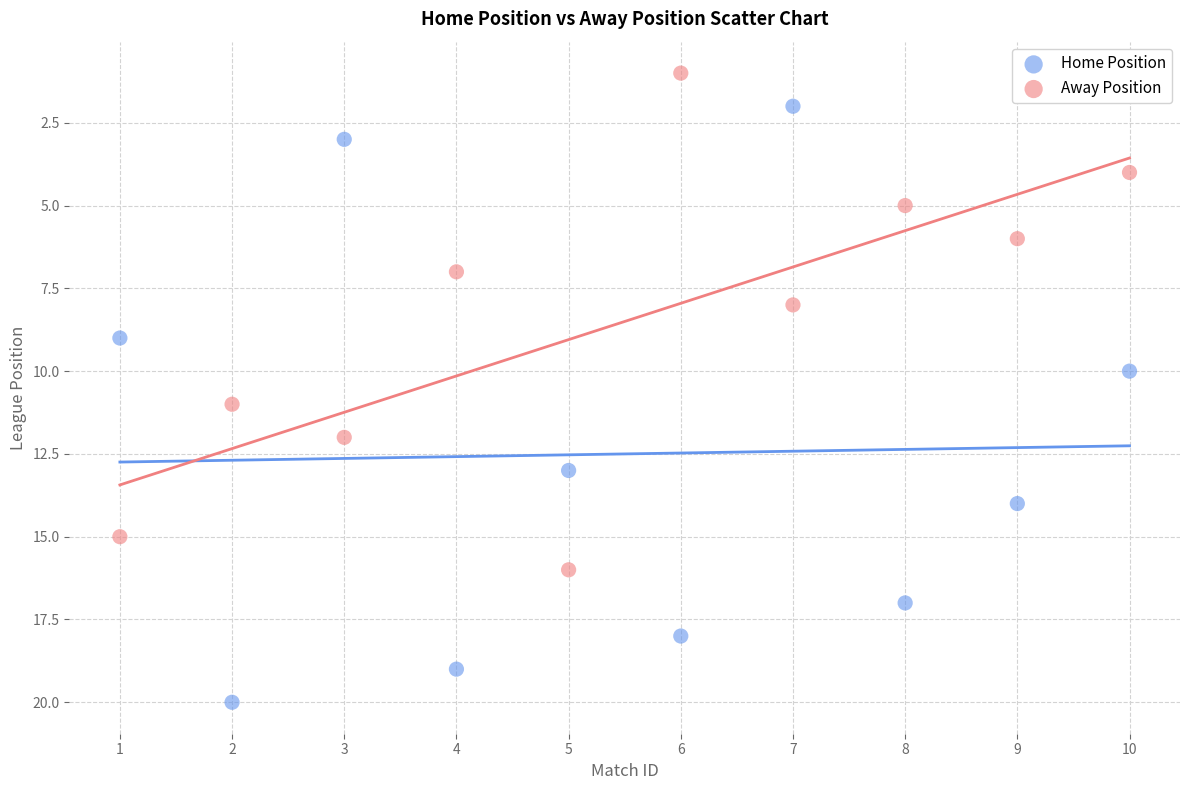

Which series contains the lowest Y value?

Away Position